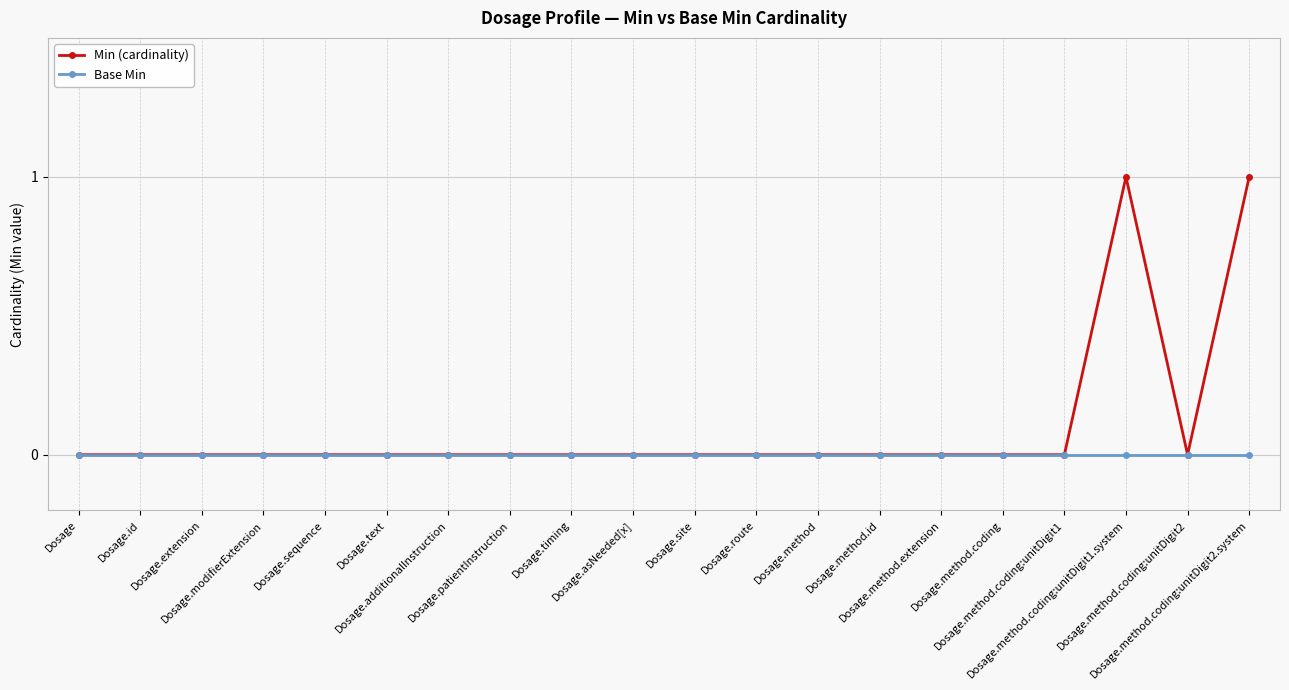

List the series in order of their overall mean, lowest first.

Base Min, Min (cardinality)